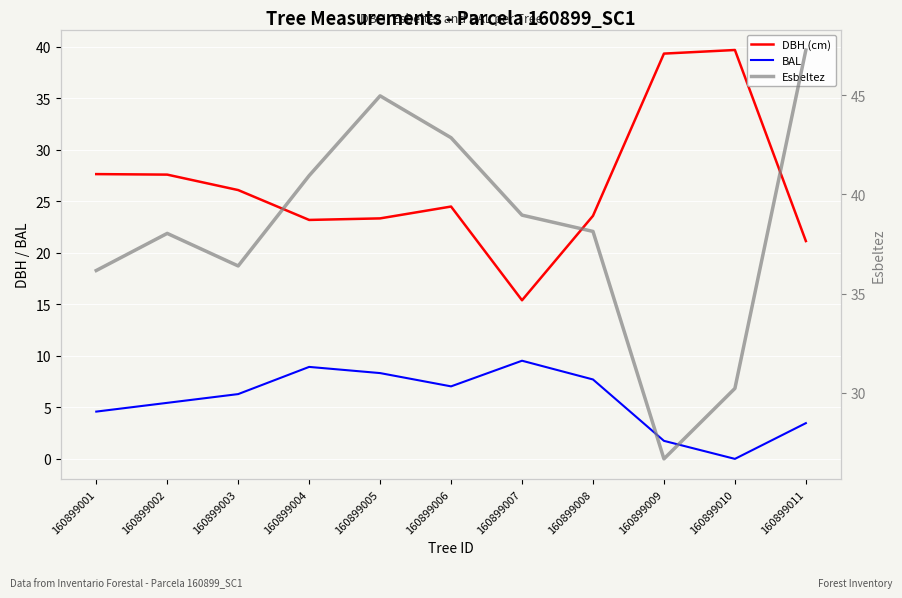

At which label does Esbeltez first exceed 38?

160899002